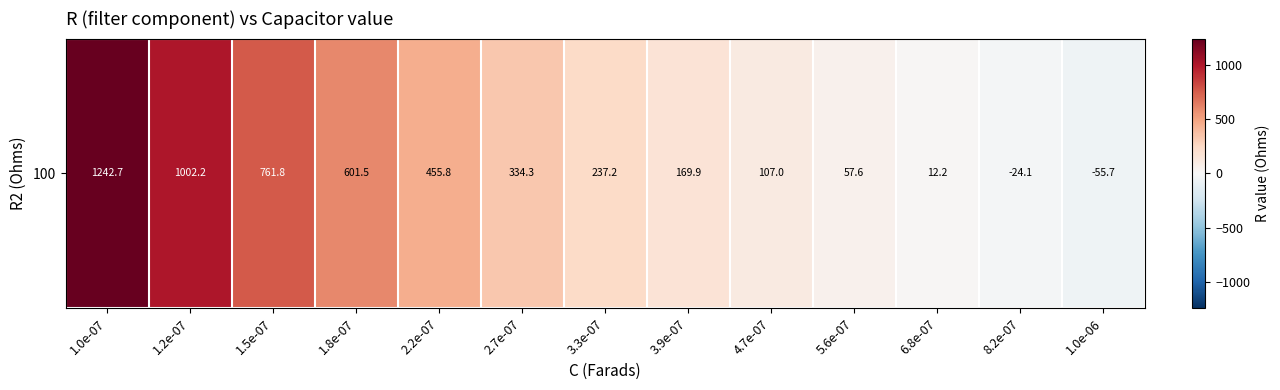

What is the approximate value at 1.8e-07?

601.5